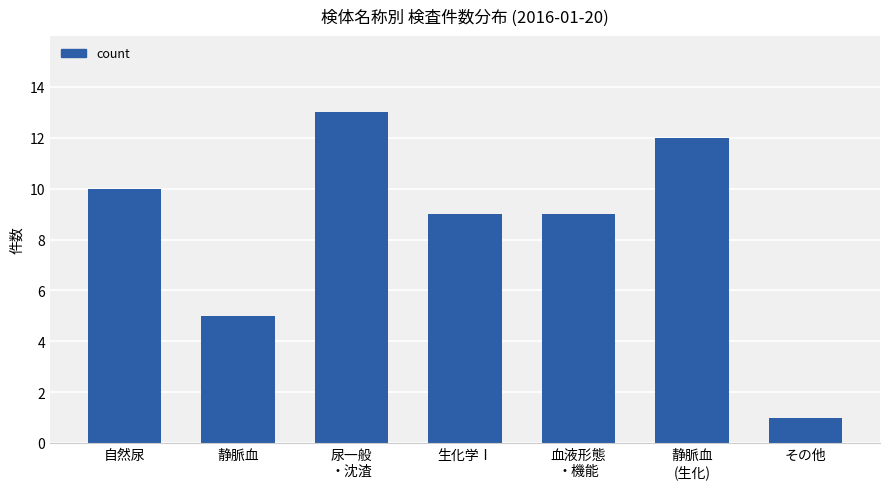

What is the sum of the values at 静脈血 and 生化学Ⅰ?

14